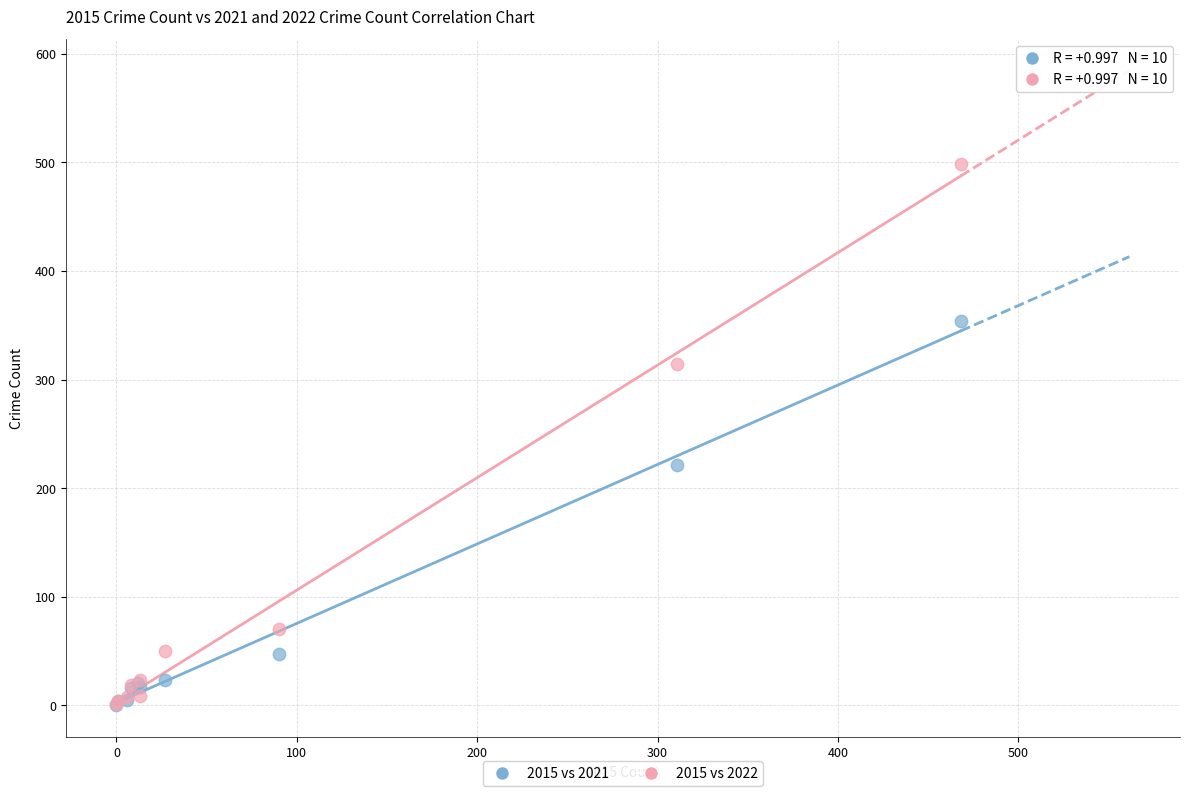

Which series contains the highest Y value?

2015 vs 2022